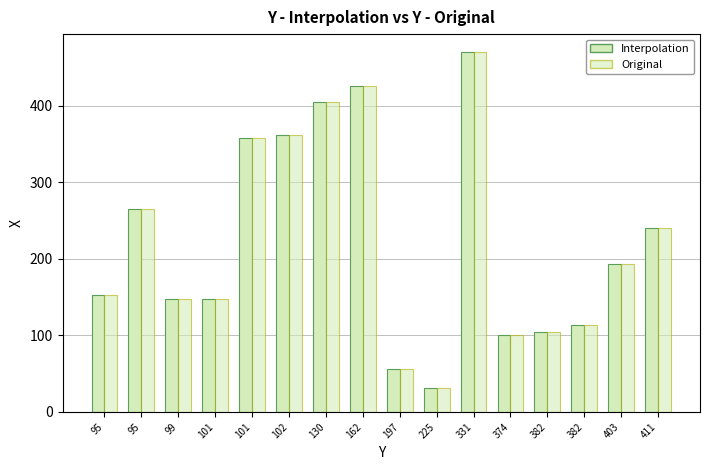

What is the smallest value displayed?

31